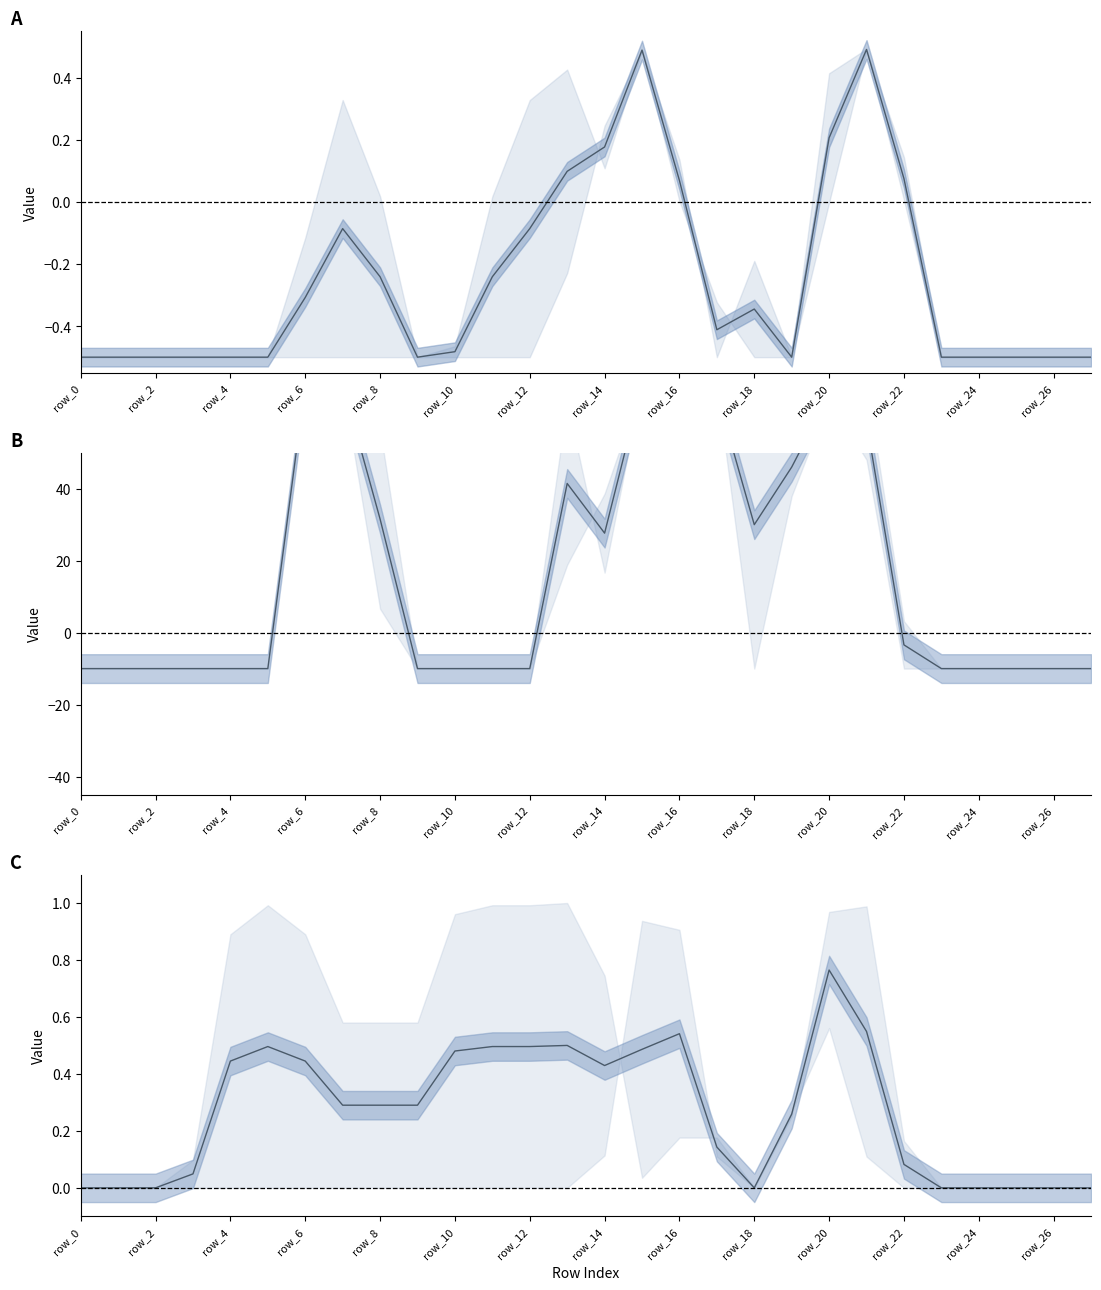

How many interior local peaks does the col_10 series have?

4